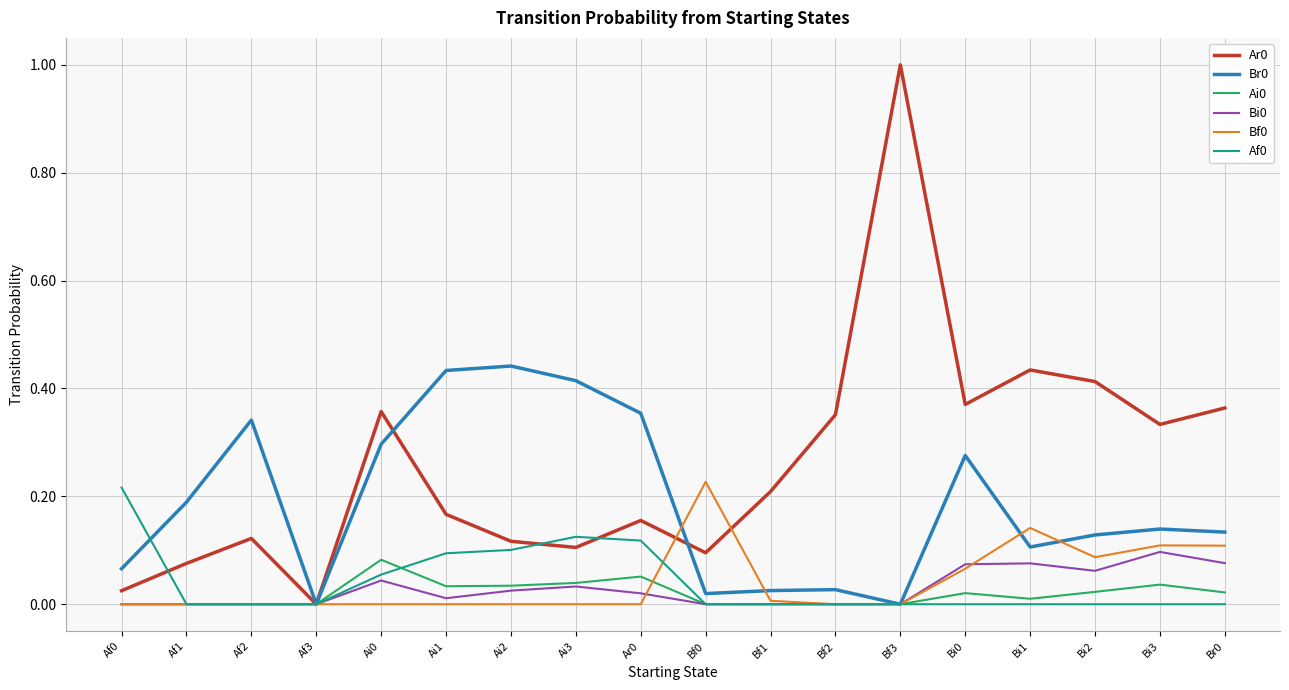

How many distinct data groups are displayed?

6